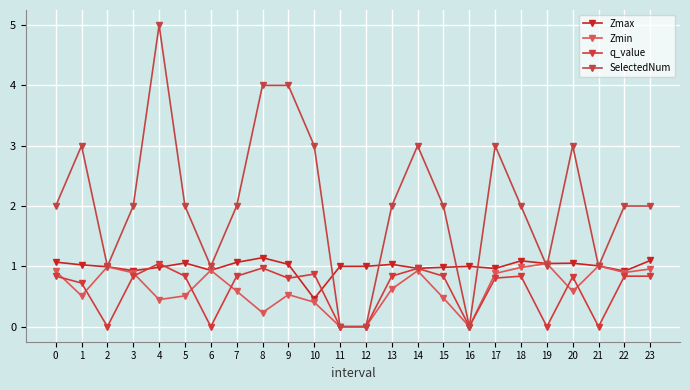

In SelectedNum, how many points are higher than both neighbors (excluding endpoints)?

5